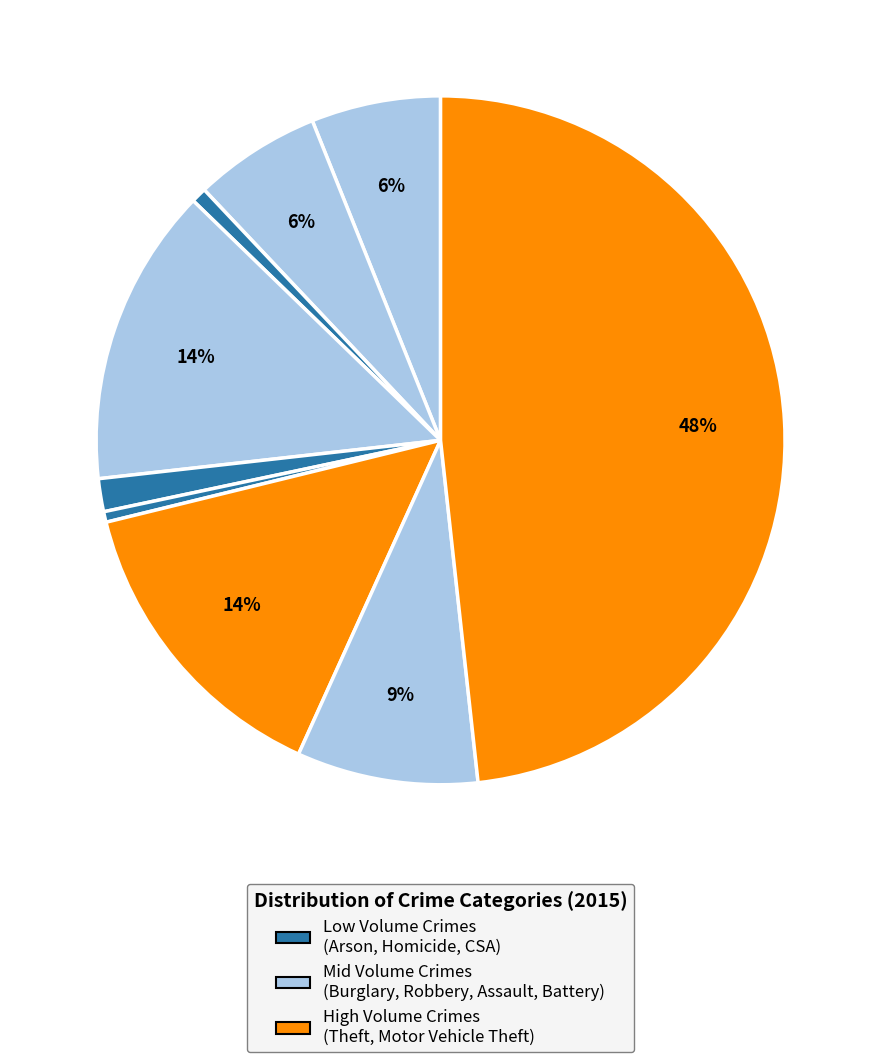

How many slices are in this pie chart?

9